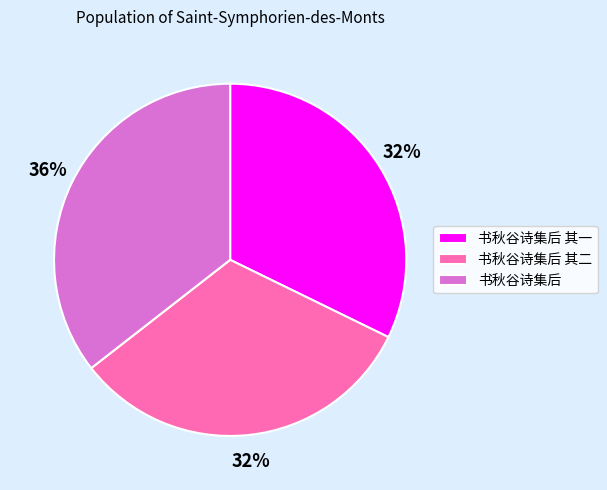

To the nearest percent, what portion does 书秋谷诗集后 represent?

36%